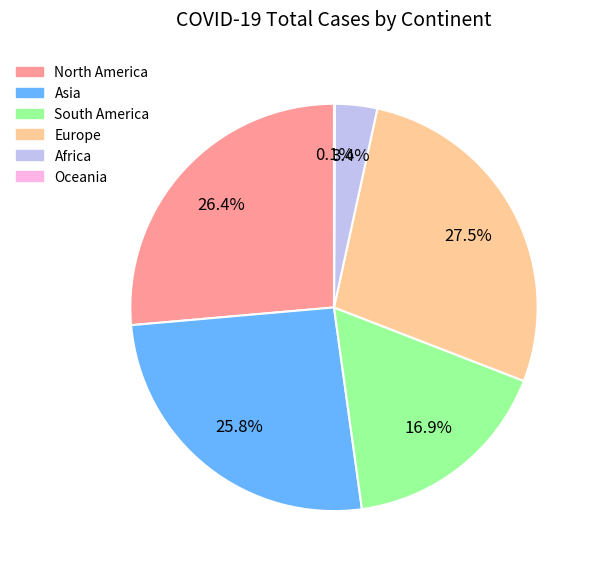

Which category has the biggest portion of the pie?

Europe